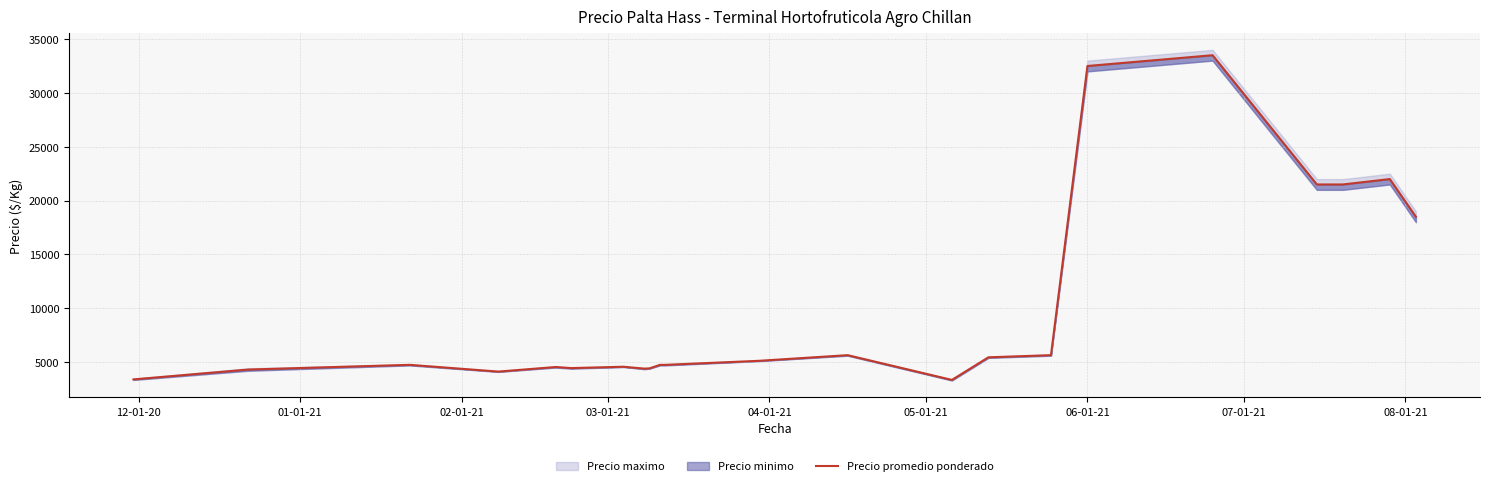

How many values are below 4751?

11